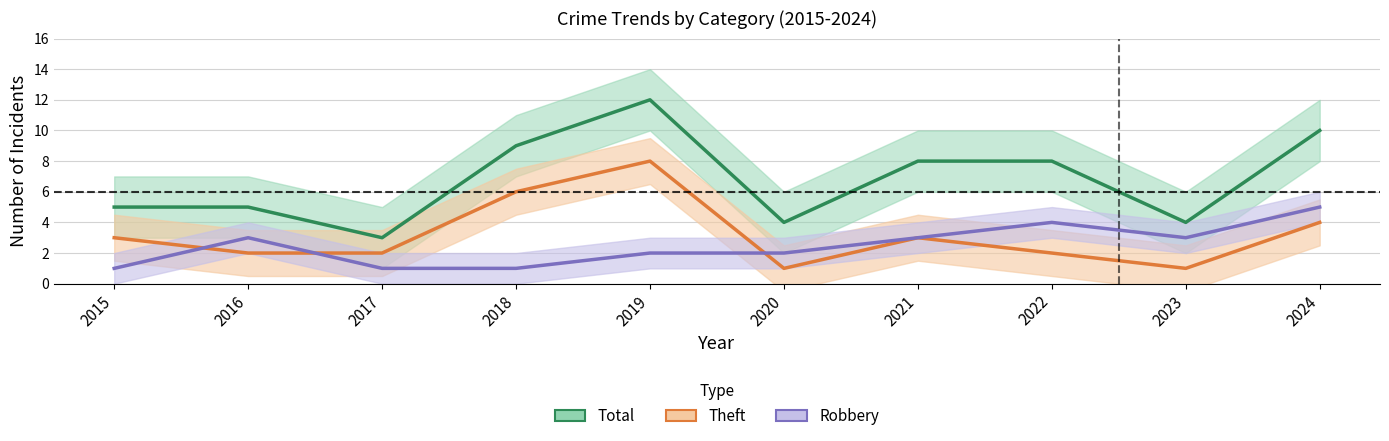

How many data points in Robbery are less than 3?

5